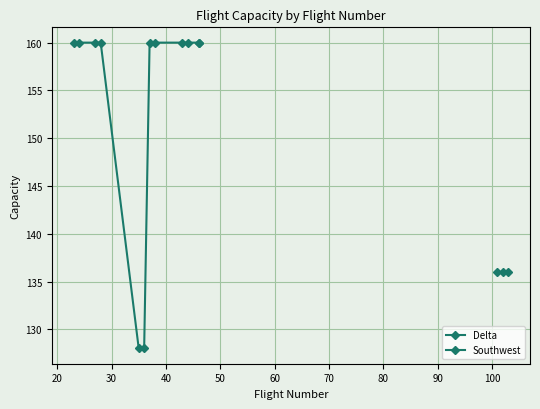

What is the average value?

155